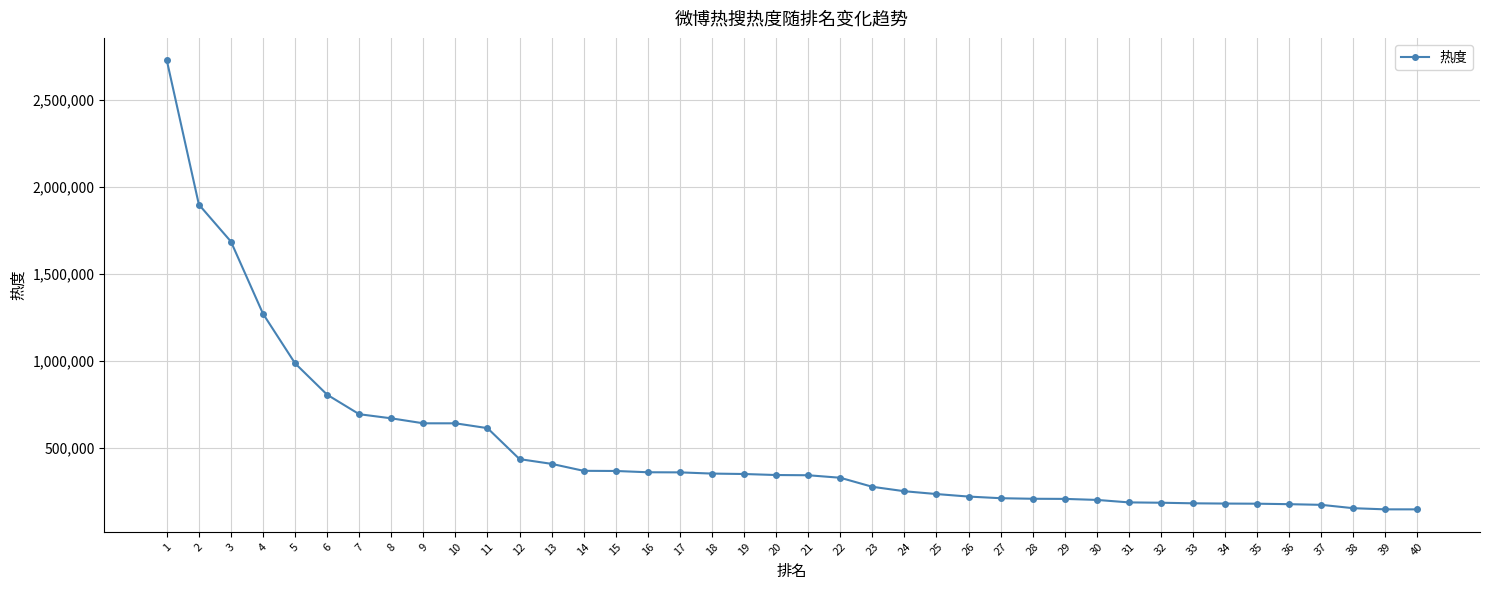

How many data points are less than 342115?

20